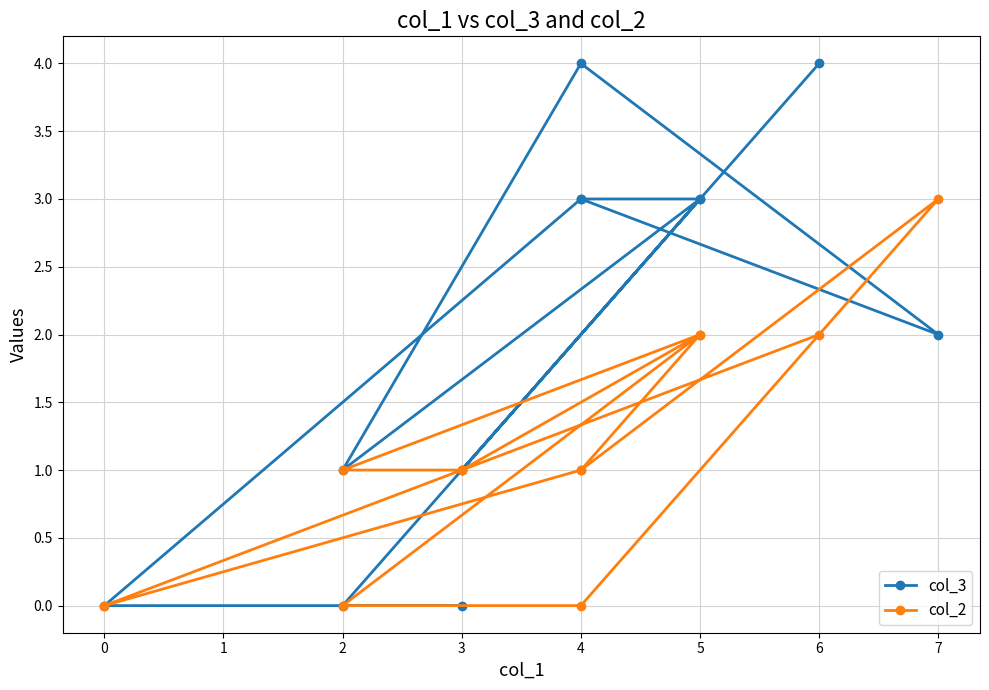

The value of col_3 at 3 is -1. True or false?

False